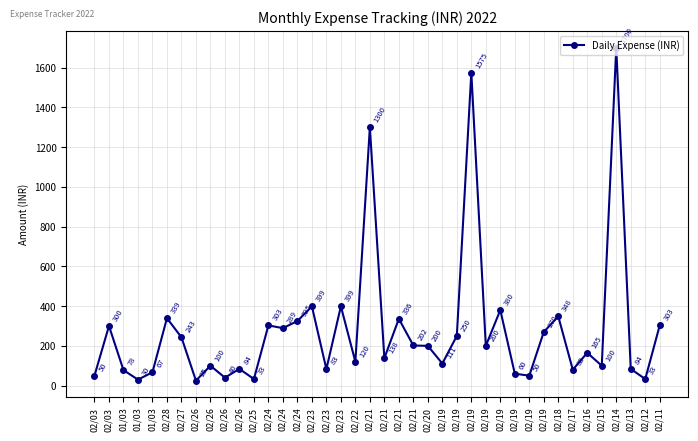

What is the difference between the values at 02/03 and 02/17?

30.0